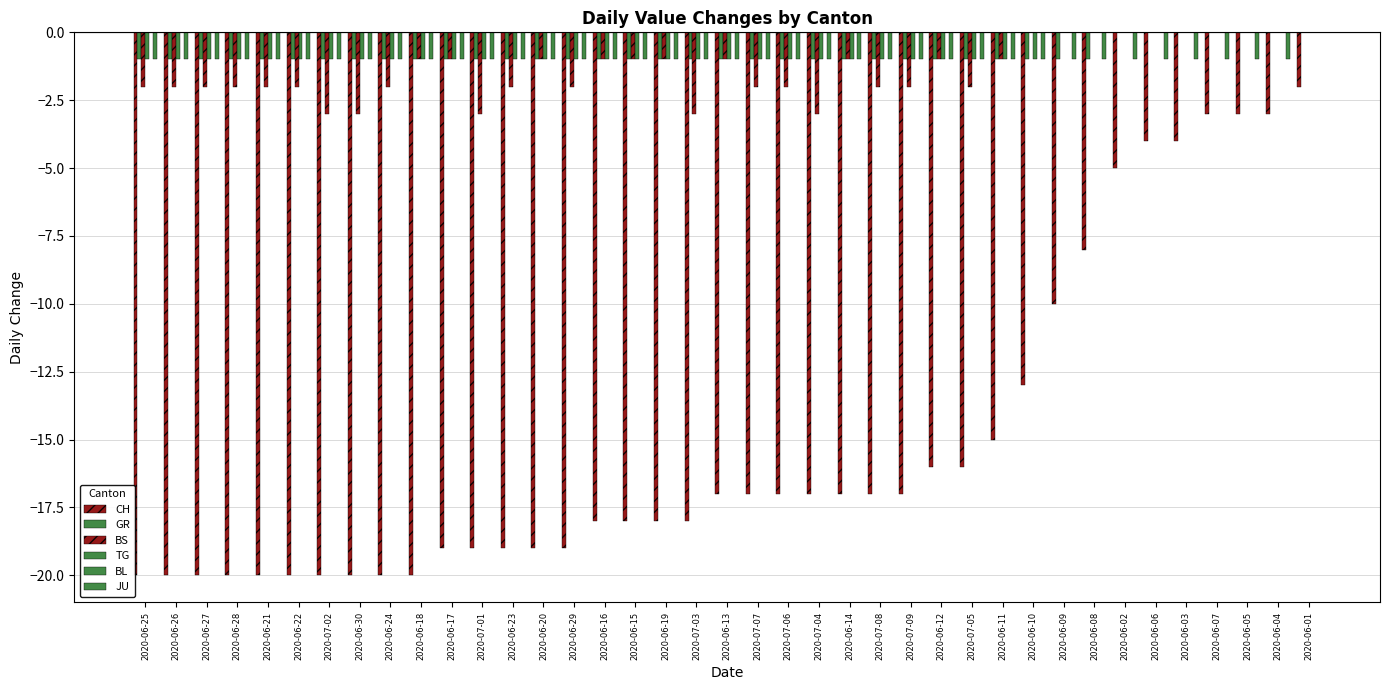

Are the bars horizontal?

No